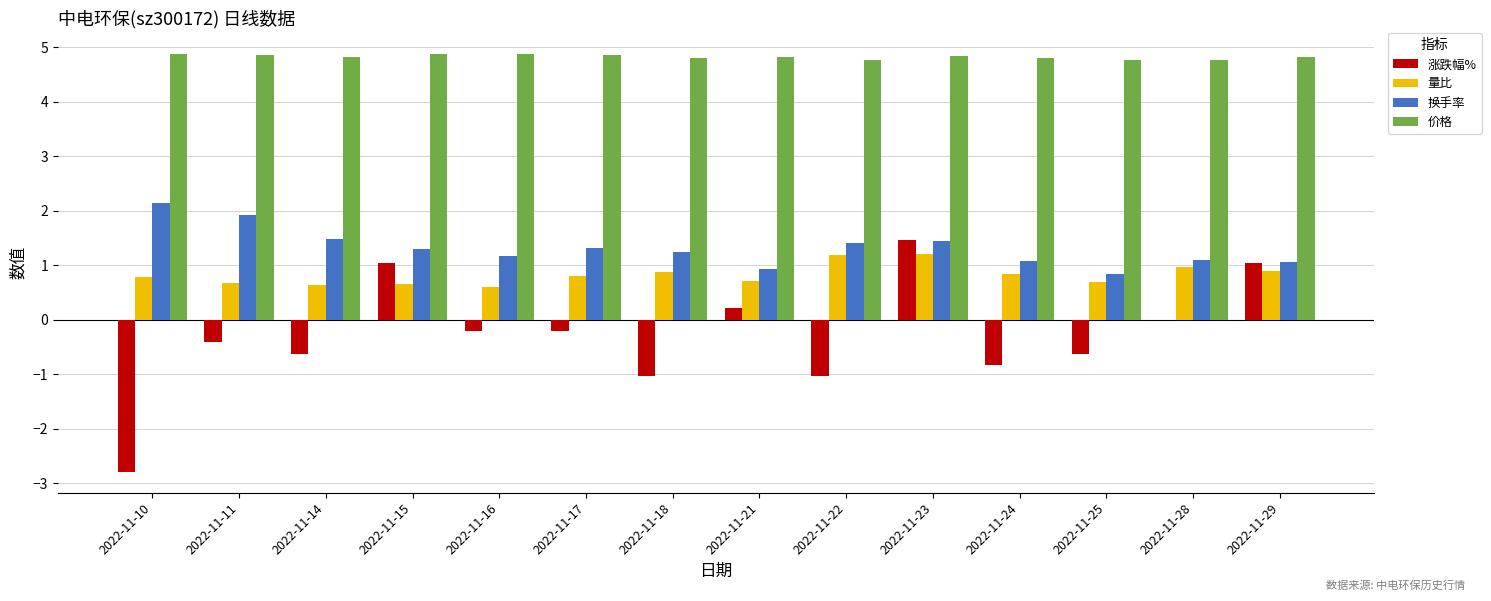

Which category has the highest value in the 涨跌幅% series?

2022-11-23